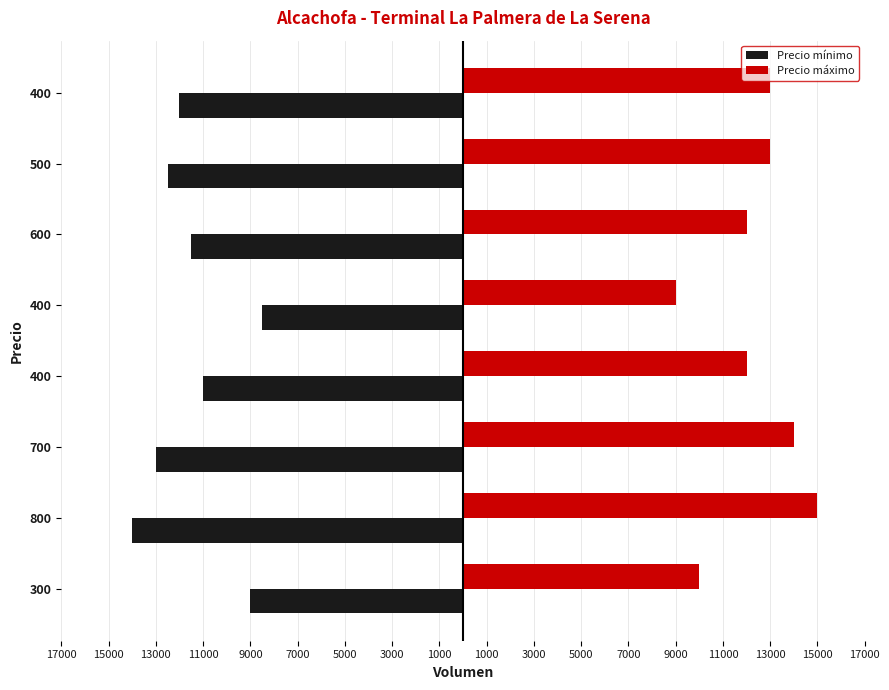

What are all the series names shown in the legend?

Precio mínimo, Precio máximo